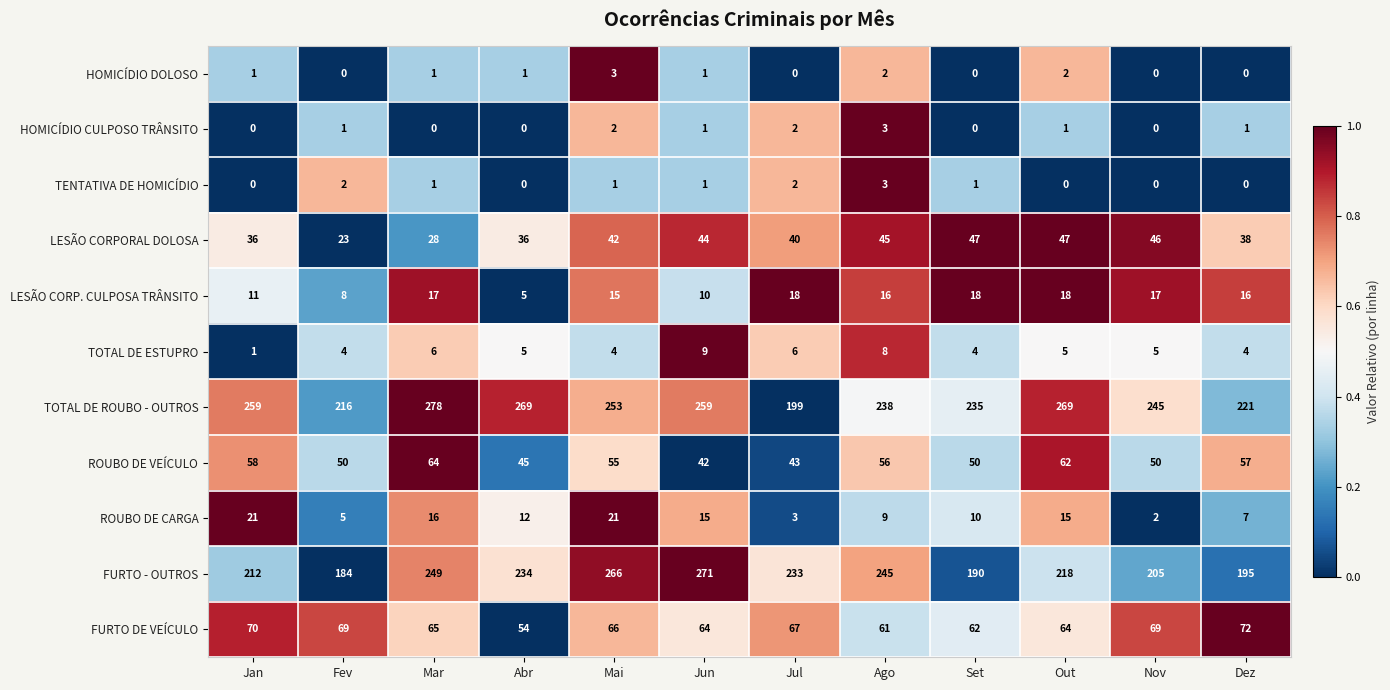

At how many categories does at least one series exceed 0?

12